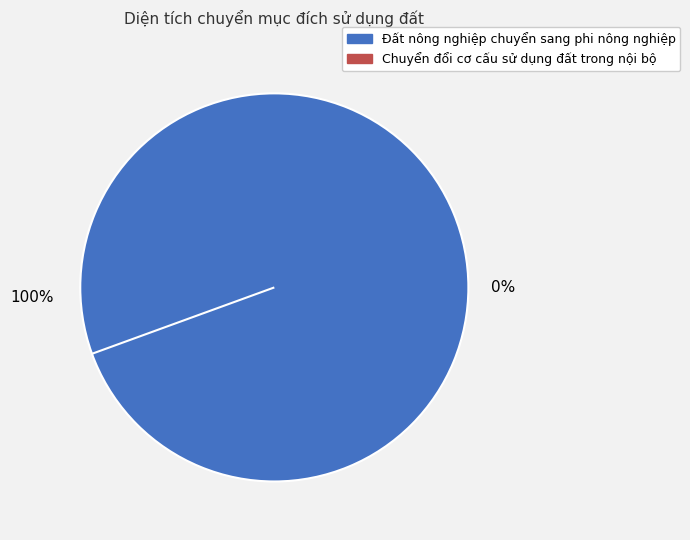

Is it true that Đất nông nghiệp chuyển sang phi nông nghiệp is 100% of the pie?

True